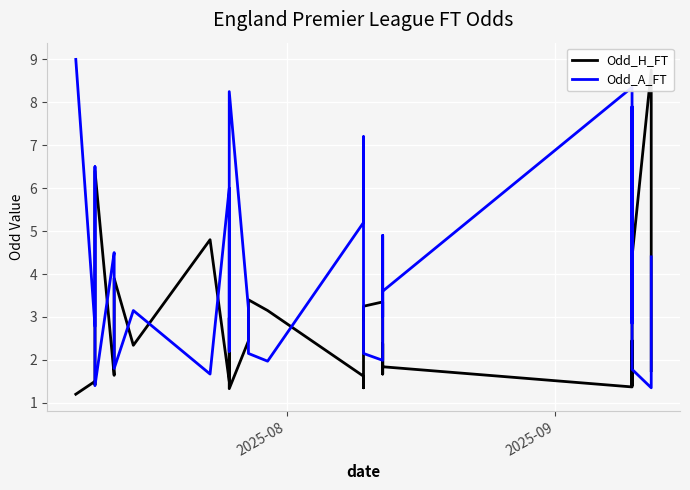

What is the difference between the maximum and minimum values in the Odd_A_FT series?

7.7